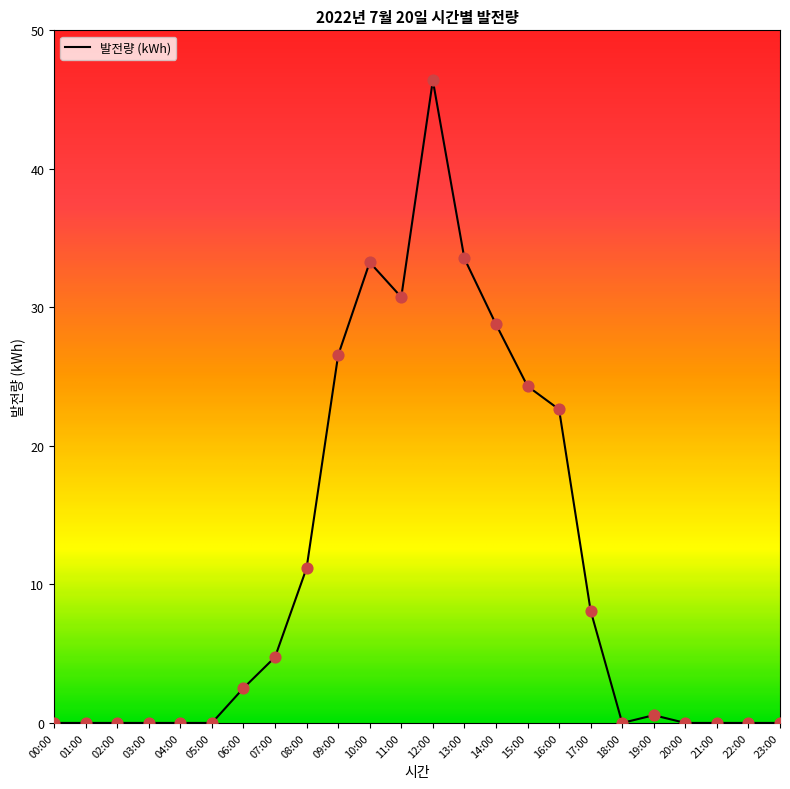

Which has a higher value, 17:00 or 01:00?

17:00